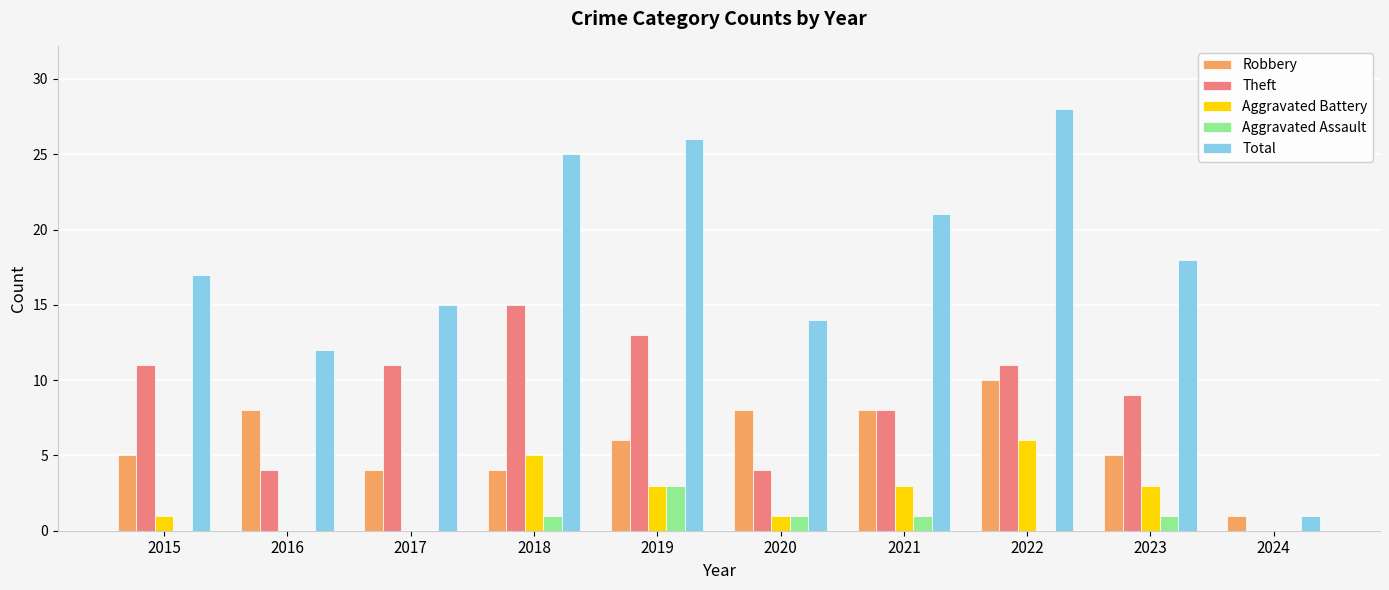

Reading right to left, list all the values displayed in this chart.

Robbery: 1	5	10	8	8	6	4	4	8	5
Theft: 0	9	11	8	4	13	15	11	4	11
Aggravated Battery: 0	3	6	3	1	3	5	0	0	1
Aggravated Assault: 0	1	0	1	1	3	1	0	0	0
Total: 1	18	28	21	14	26	25	15	12	17